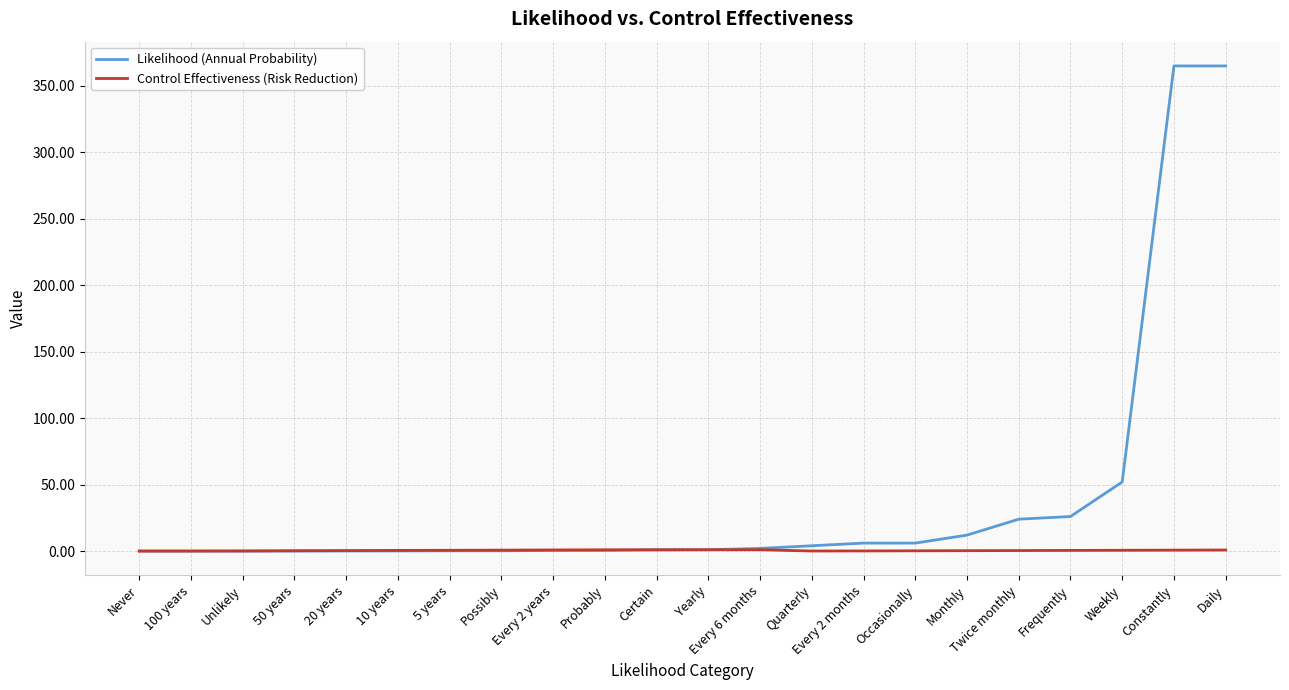

Which series has the widest spread of values?

Likelihood (Annual Probability)